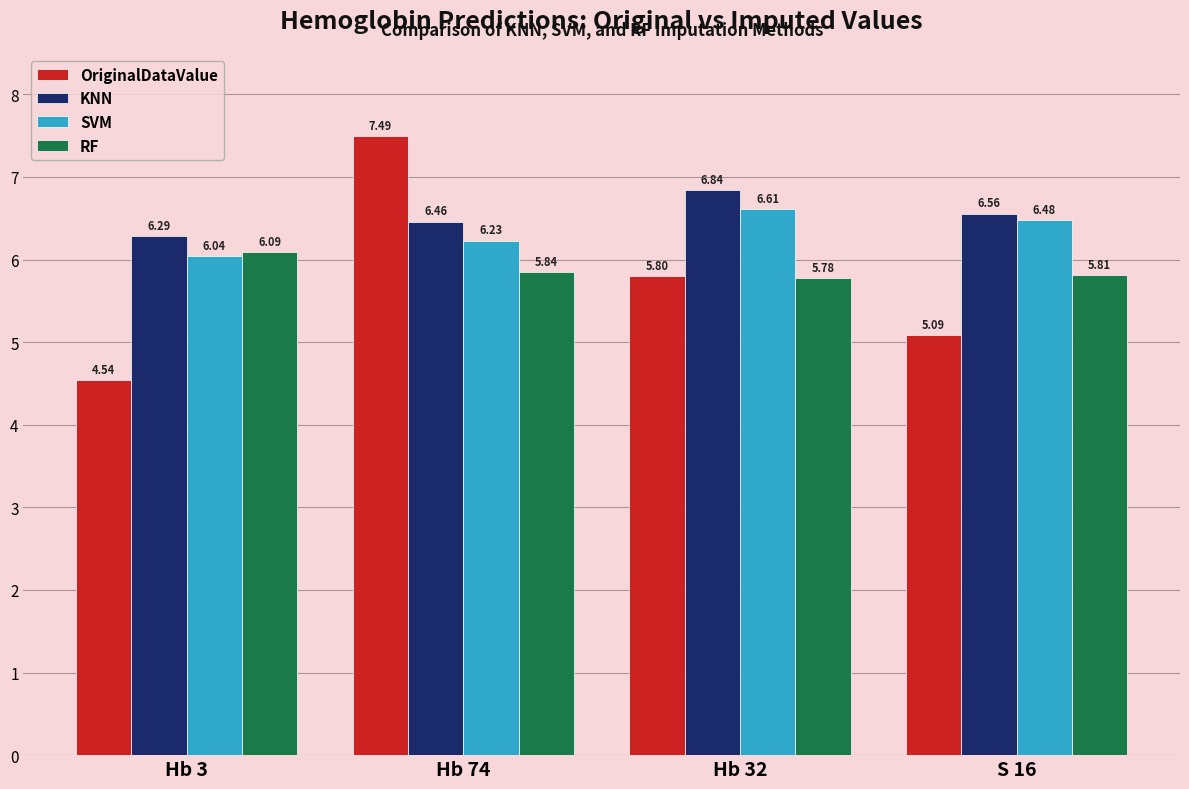

What is the difference between the highest and lowest values at Hb 74?

1.6